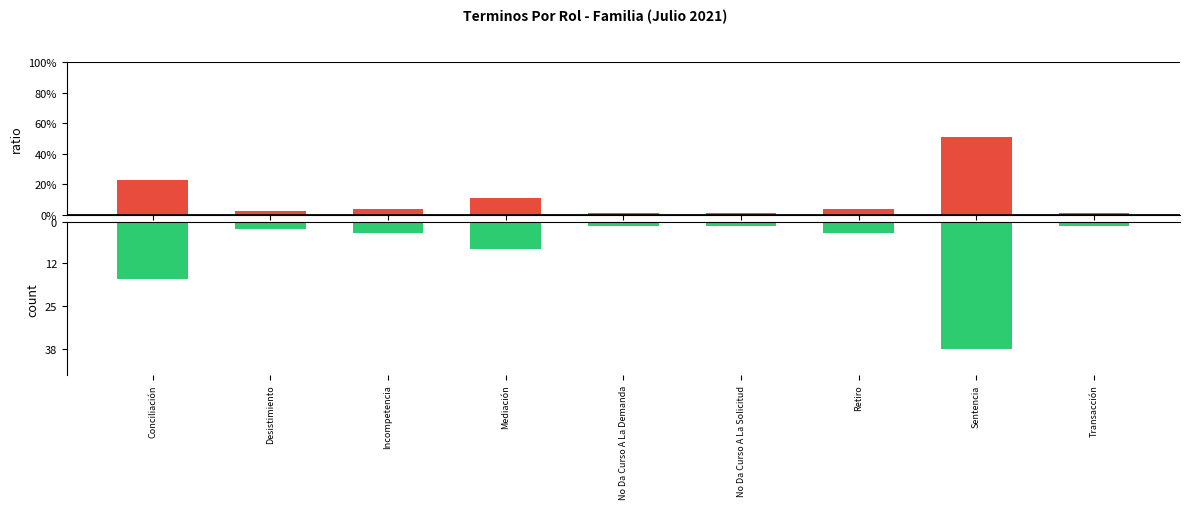

What is the label of the 6th bar from the left?

No Da Curso A La Solicitud